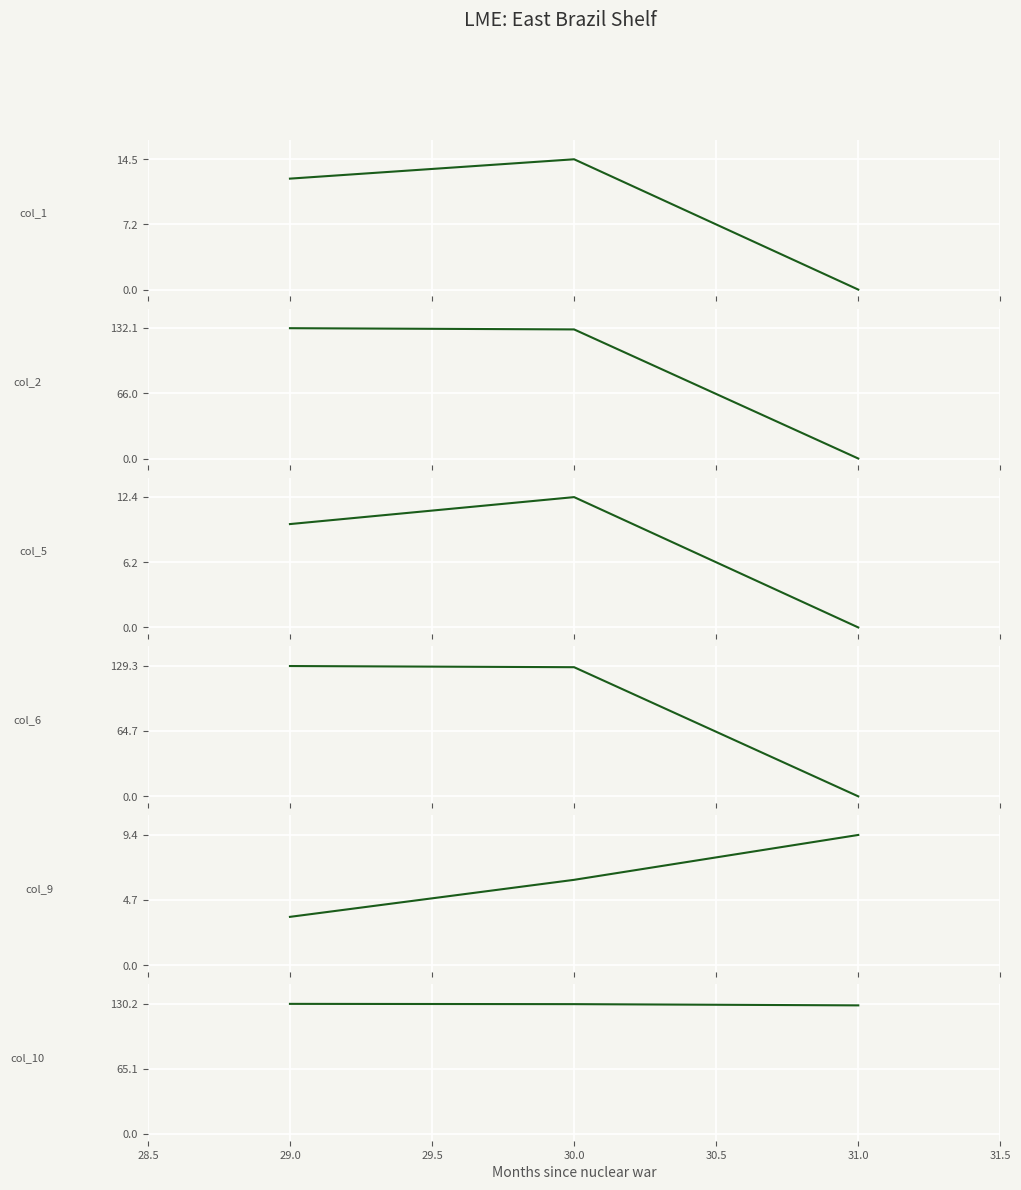

What are all the series names shown in the legend?

col_1, col_2, col_5, col_6, col_9, col_10